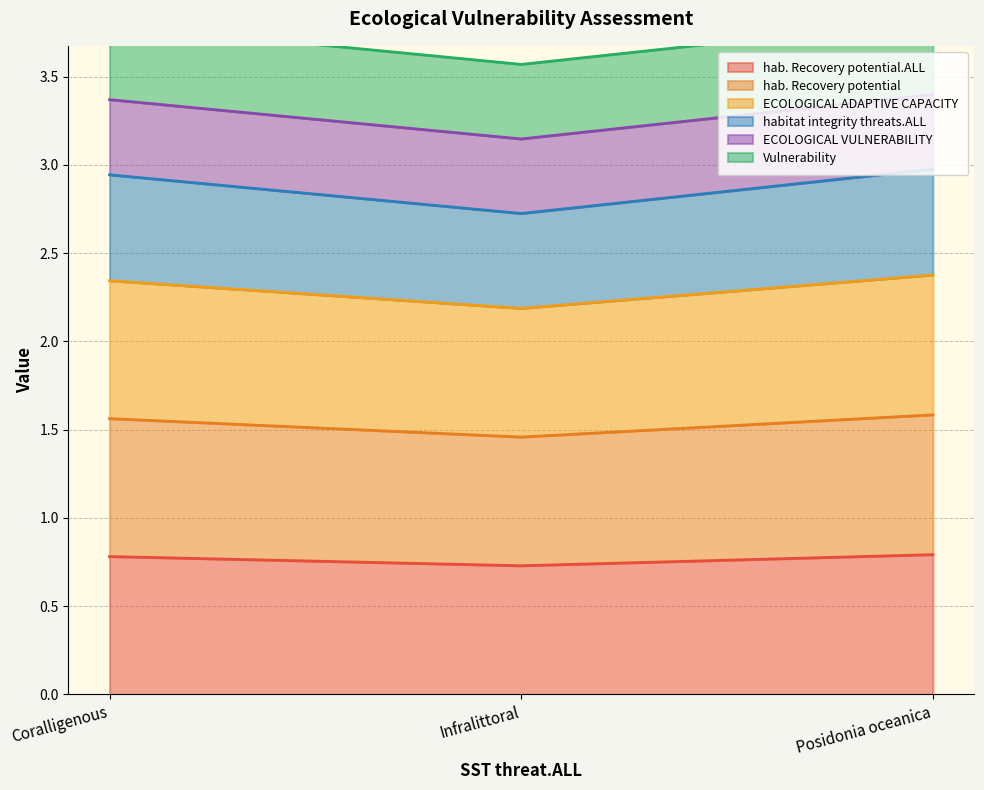

At how many categories does at least one series exceed 3?

3